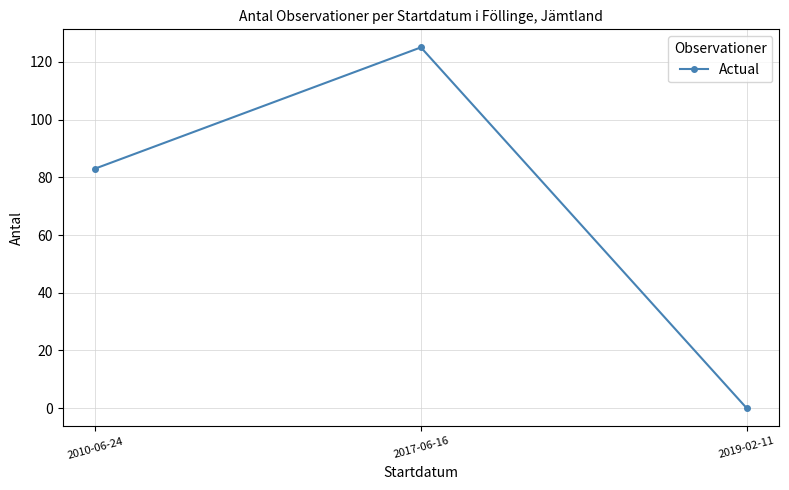

Rank the categories by value from highest to lowest.

2017-06-16, 2010-06-24, 2019-02-11